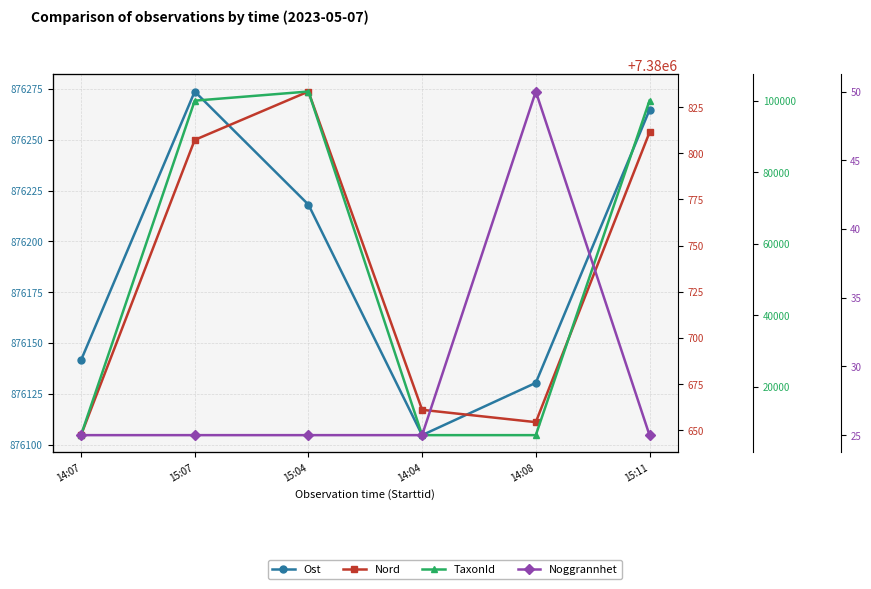

True or false: TaxonId and Nord intersect in this chart.

False